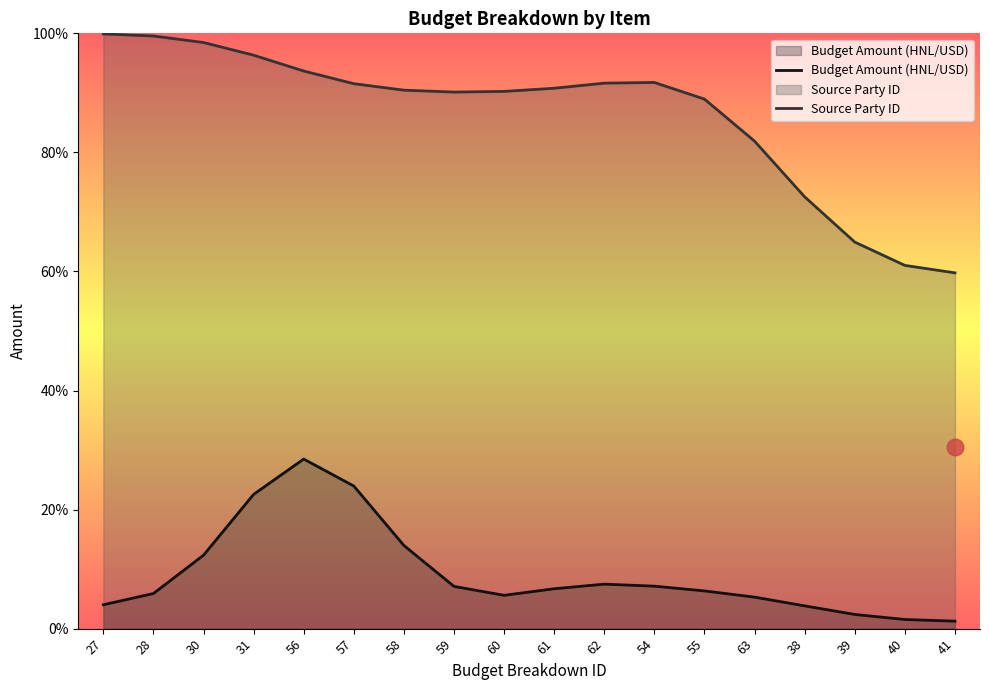

How many interior local valleys does the Source Party ID series have?

1